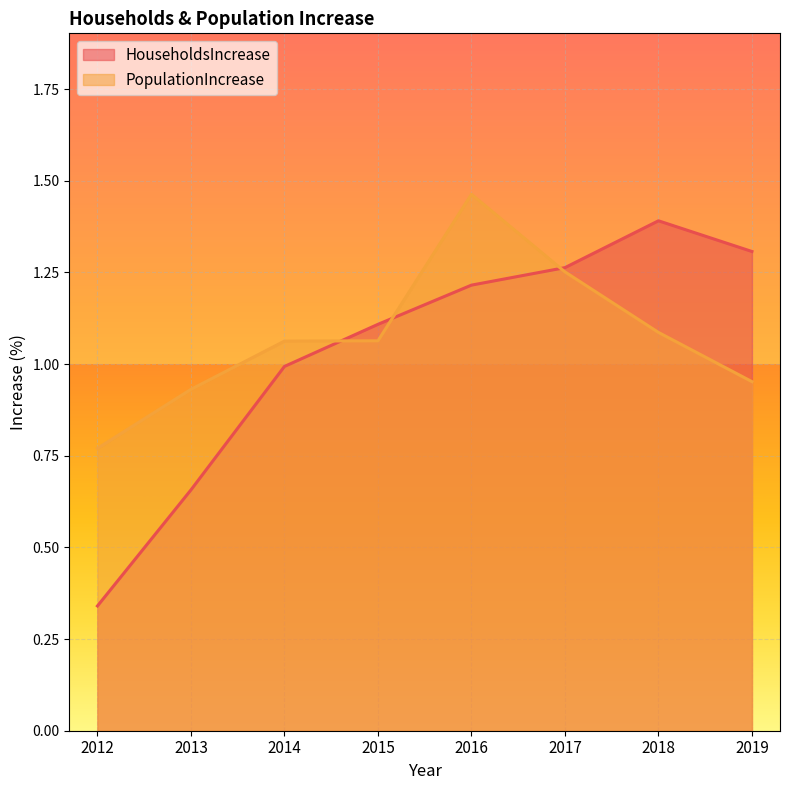

Is the value of PopulationIncrease at 2014 greater than the value of HouseholdsIncrease at 2017?

No